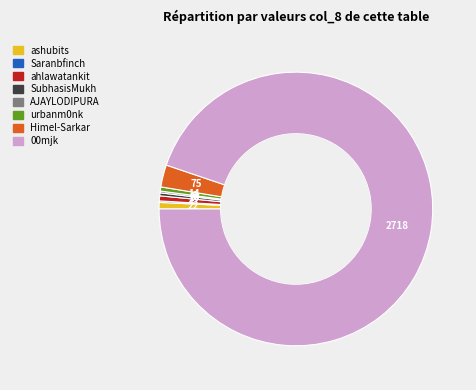

What is the largest slice in the pie chart?

00mjk